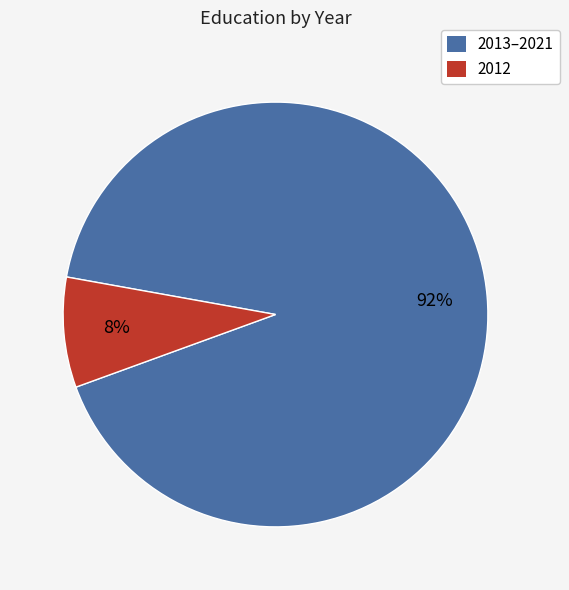

What percentage is the 2013–2021 slice, to the nearest percent?

92%